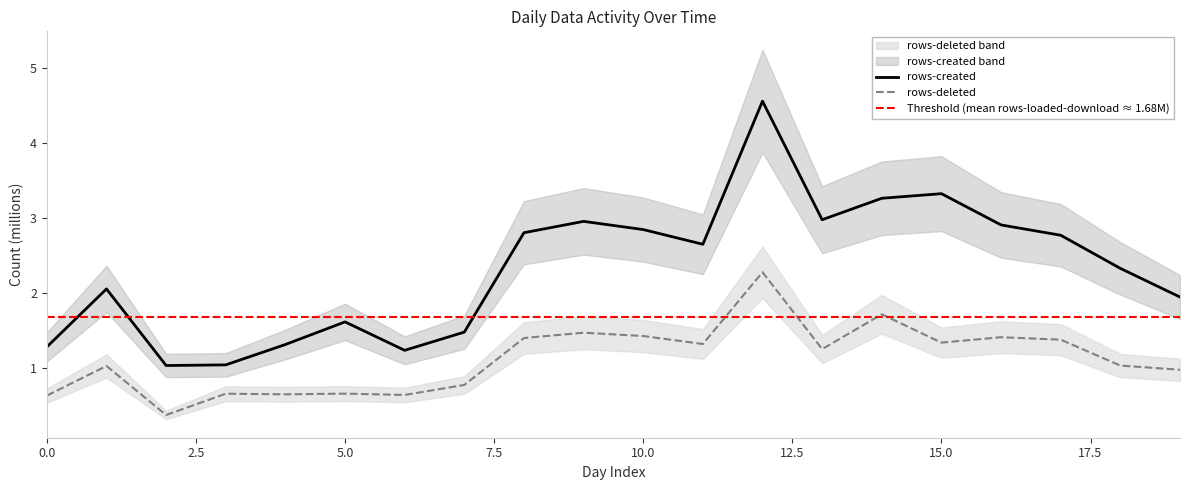

How many series are shown in this chart?

2